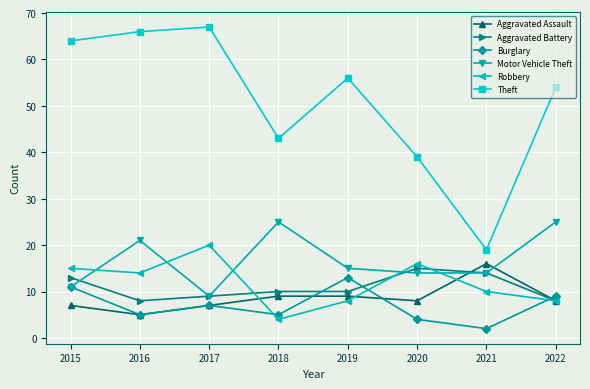

How many categories are shown in the chart?

8